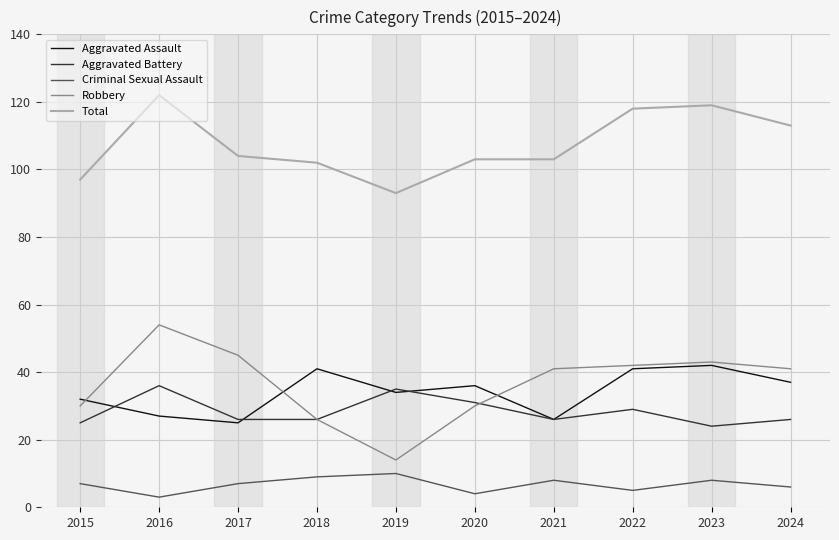

Which series has the widest spread of values?

Robbery